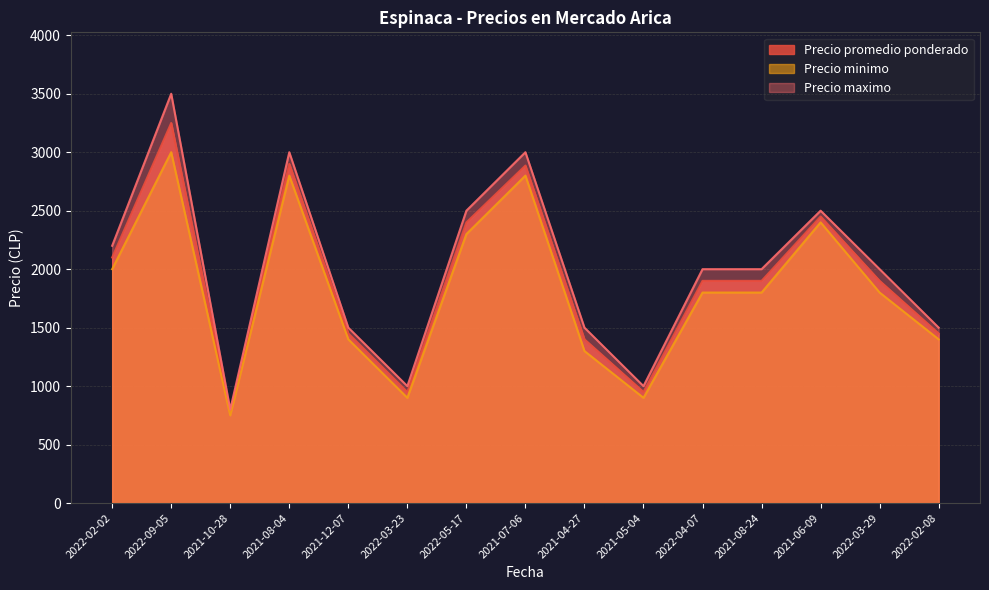

At 2022-09-05, list the series in order from largest to smallest.

Precio maximo, Precio promedio ponderado, Precio minimo